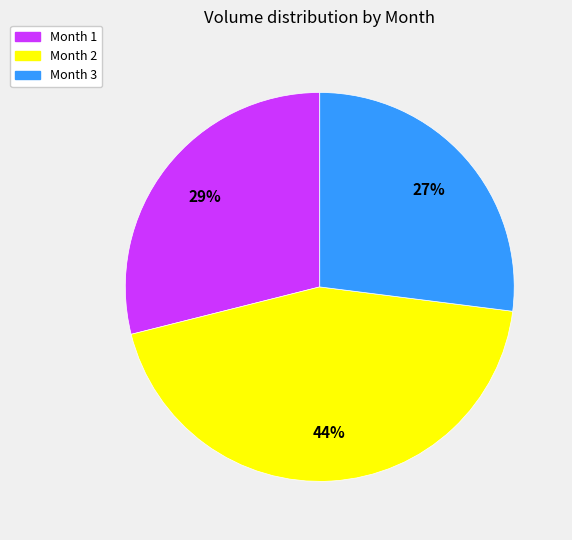

To the nearest percent, what is the average slice percentage?

33%